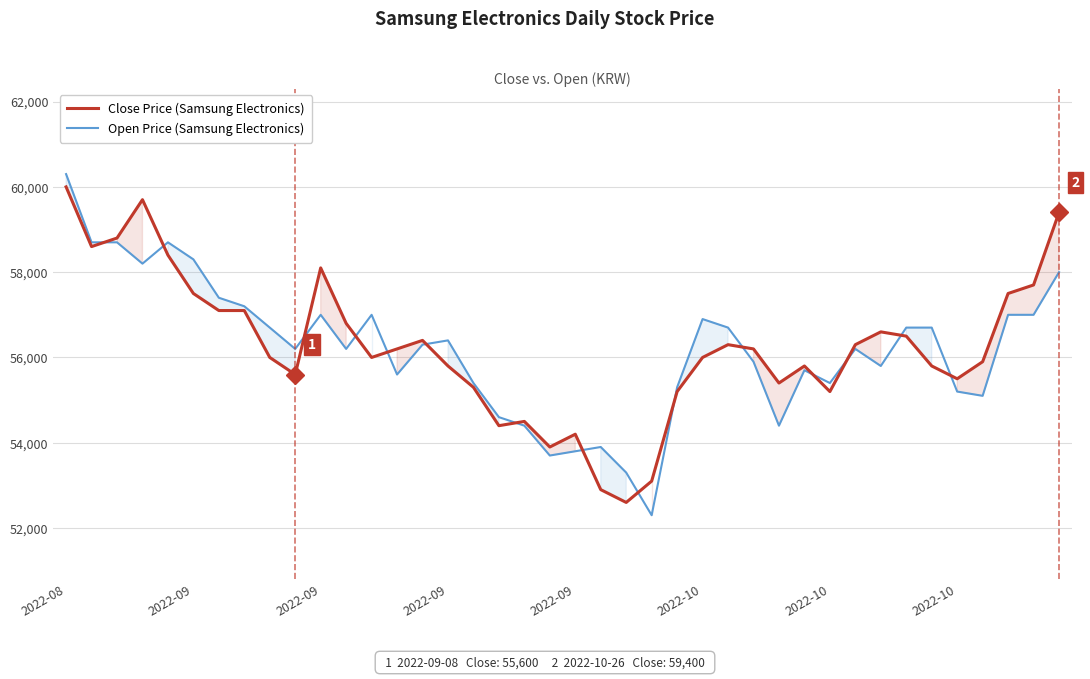

What are all the series names shown in the legend?

Close Price (Samsung Electronics), Open Price (Samsung Electronics)